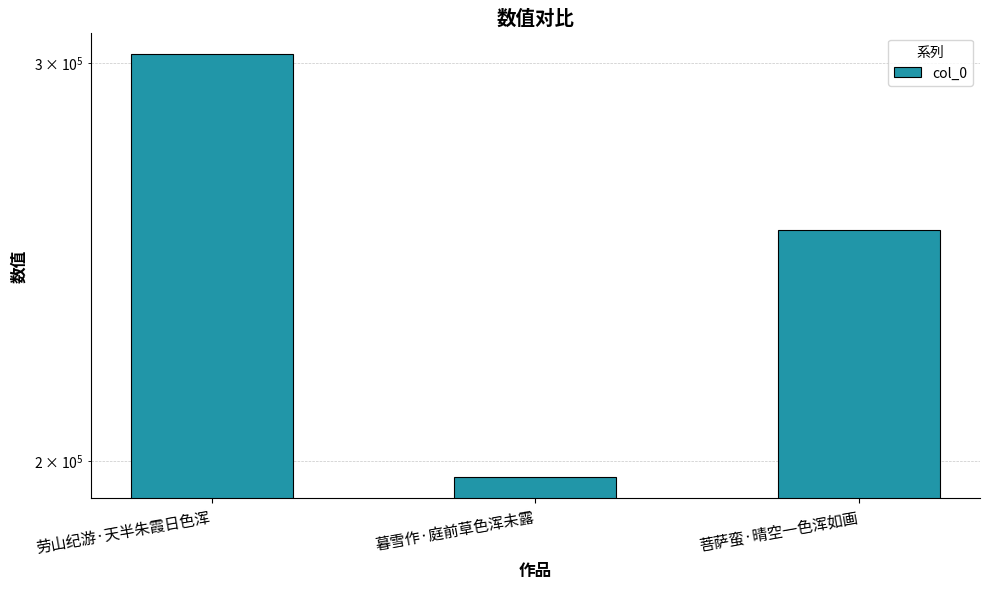

The chart shows a value of 196669 at 暮雪作·庭前草色浑未露. True or false?

True